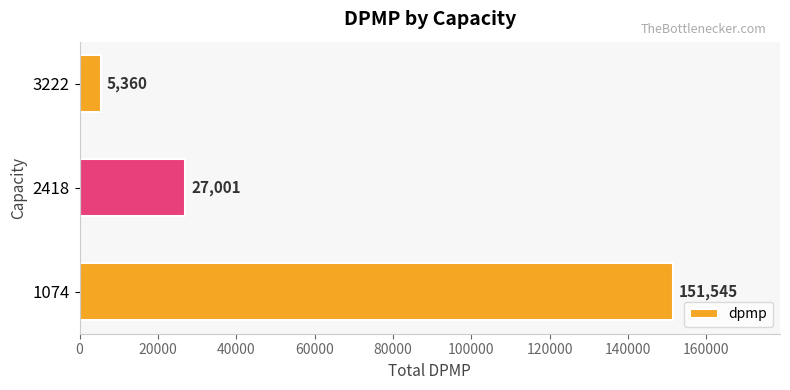

Is it true that the value at 2418 is 16958?

False